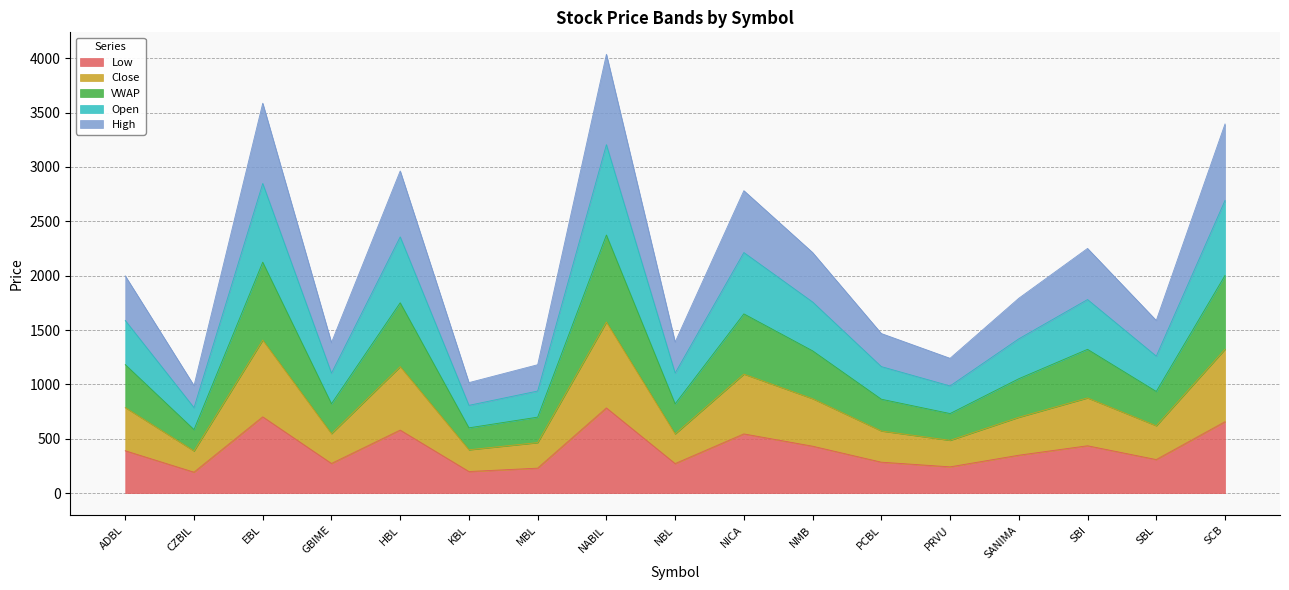

List the series in order of their peak value, highest first.

Open, High, VWAP, Close, Low